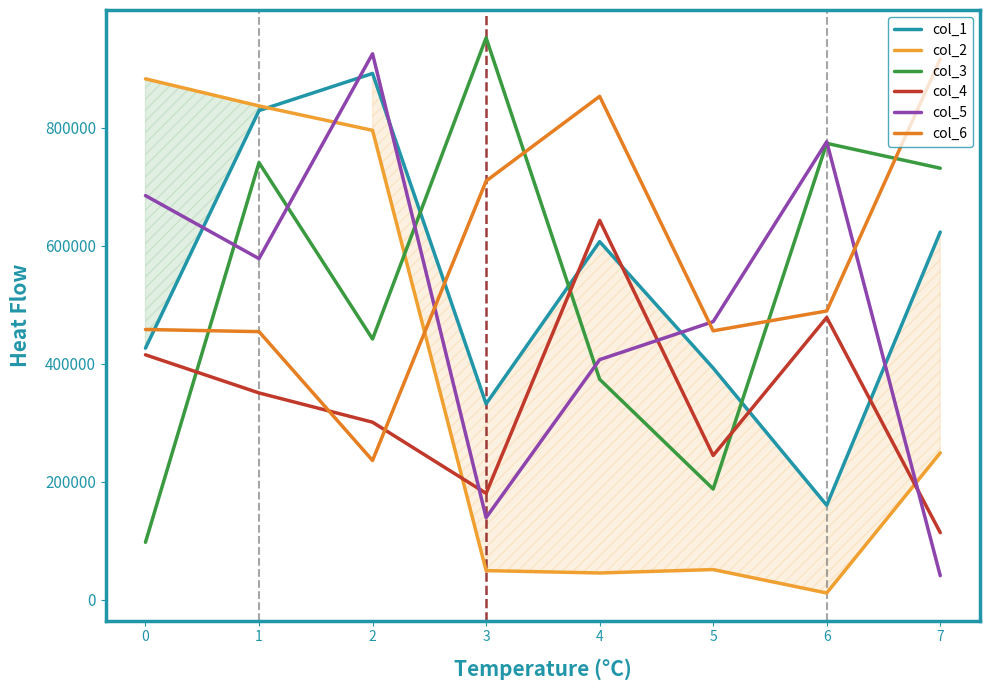

What are all the series names shown in the legend?

col_1, col_2, col_3, col_4, col_5, col_6